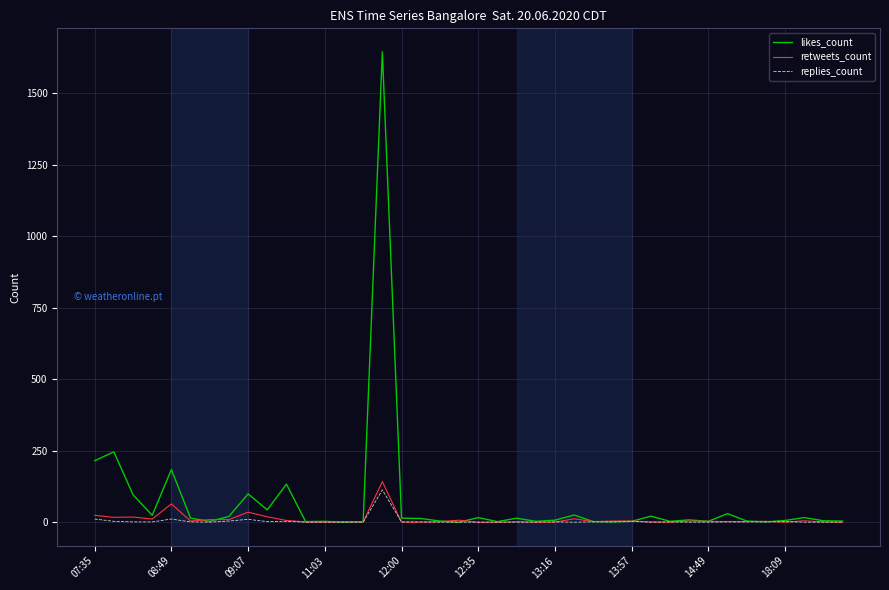

What is the highest value of the likes_count series?

1645